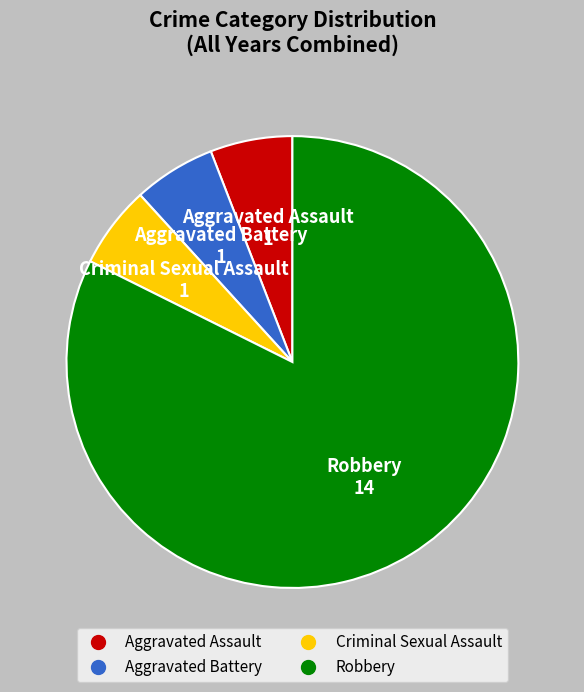

What is the ratio of the value at Criminal Sexual Assault to the value at Aggravated Battery?

1.0